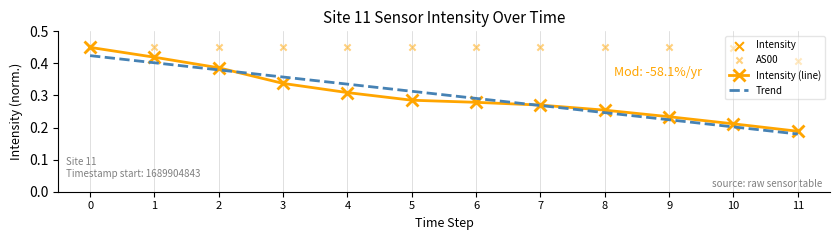

Which series reaches the maximum Y coordinate?

Intensity